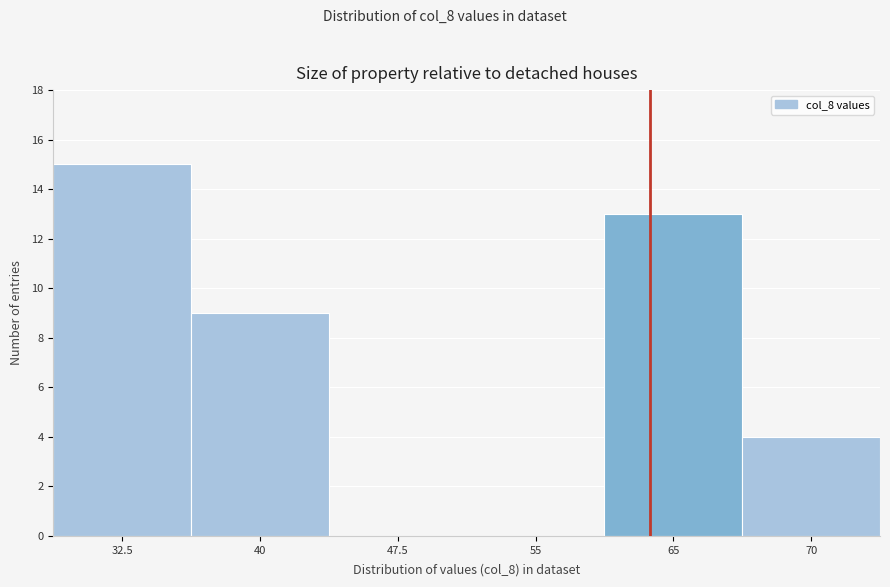

Reading right to left, what are all the values shown in this chart?

70=4	65=13	55=0	47.5=0	40=9	32.5=15